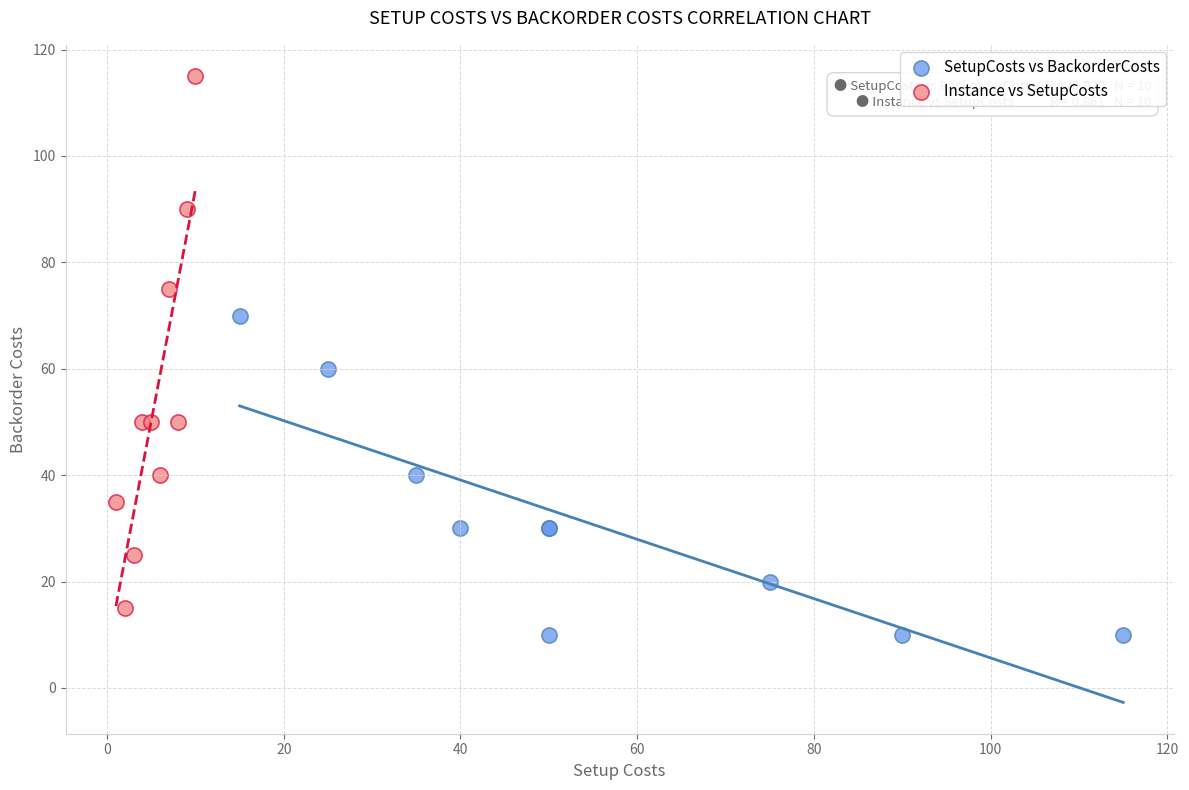

Which series has the largest Y range (max minus min)?

Instance vs SetupCosts